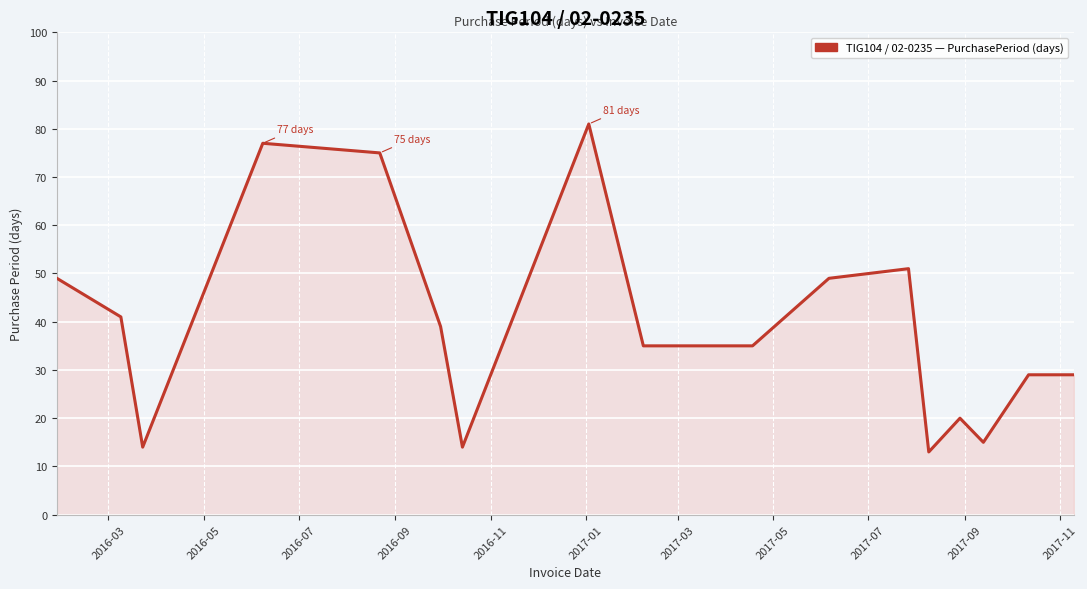

What is the greatest value displayed?

81